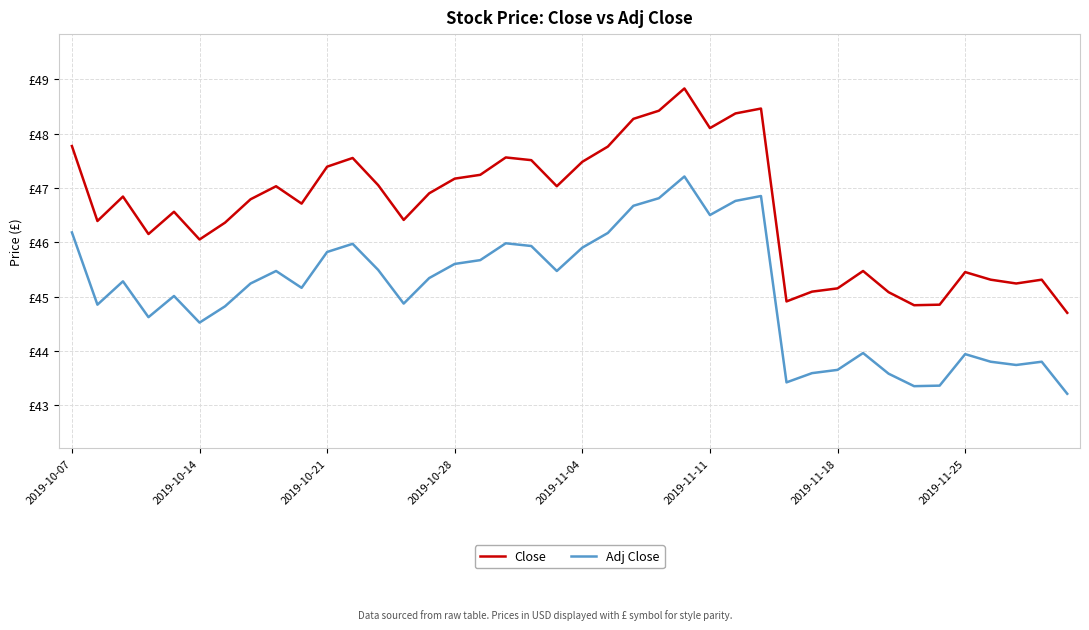

What is the sum of all Close values?

1865.5